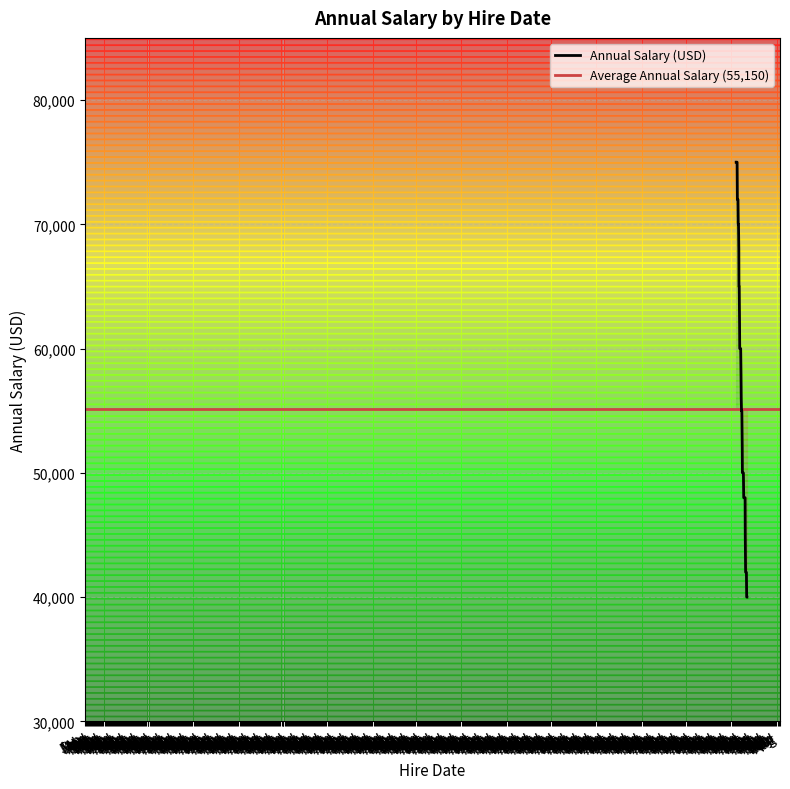

The value at 2023-04-10 is 65000. True or false?

True